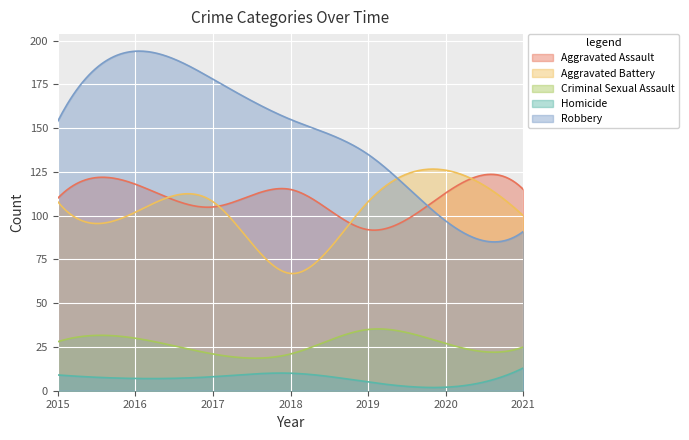

How many lines are shown in the chart?

5